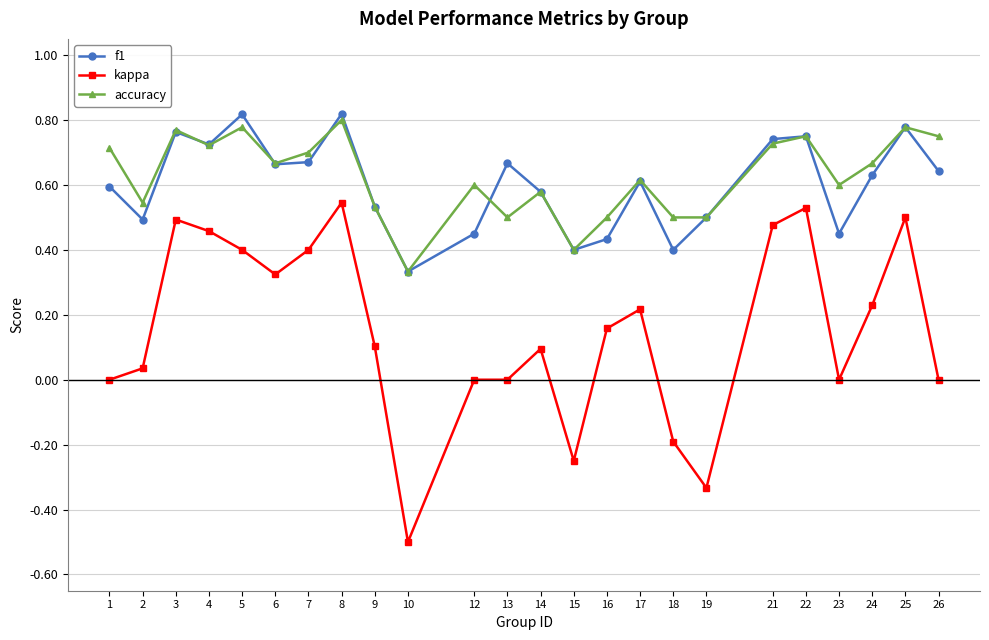

Between 18 and 24, which series saw the biggest shift?

kappa